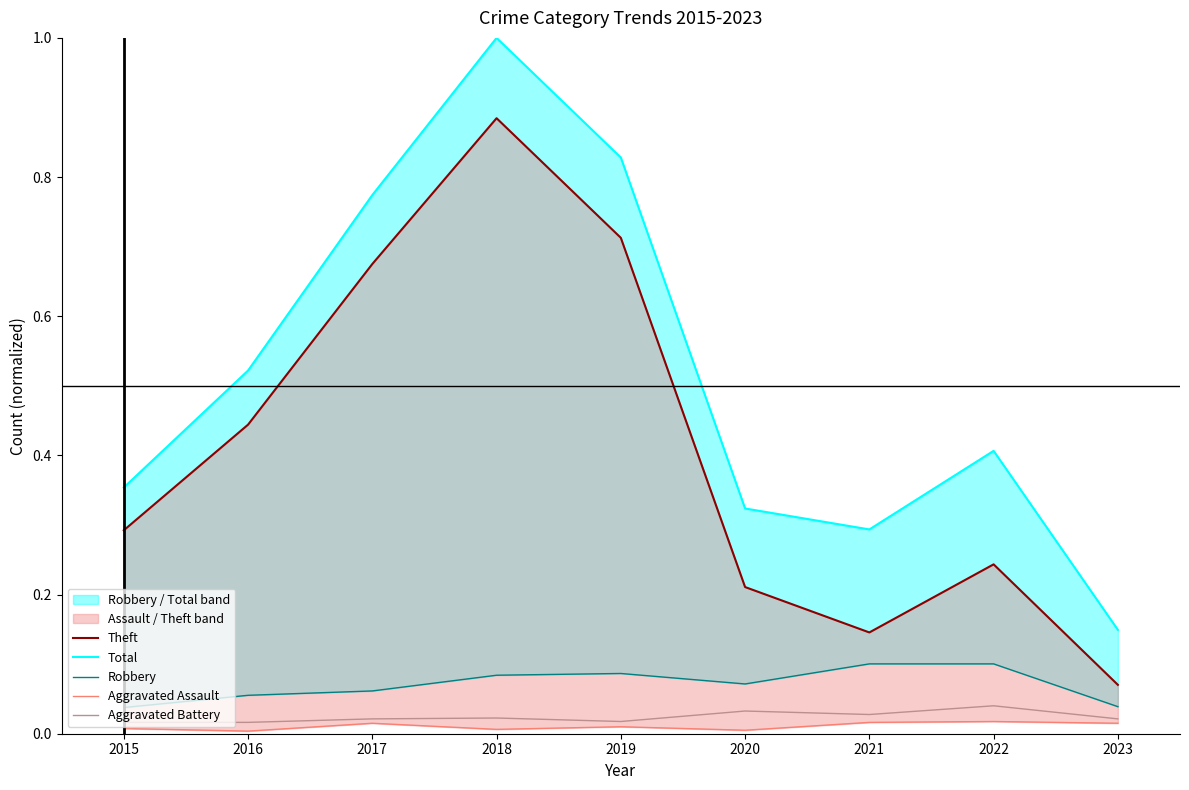

Count the number of categories in the chart.

9